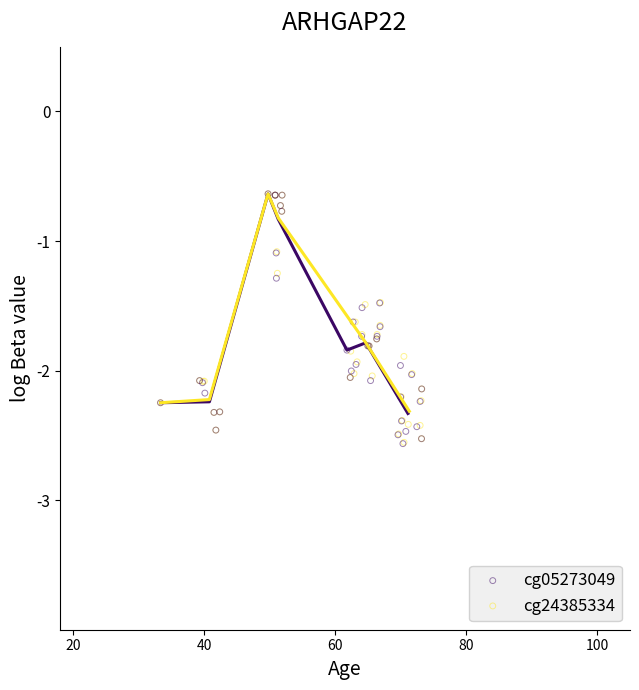

Which series has the widest spread of Y values?

cg05273049